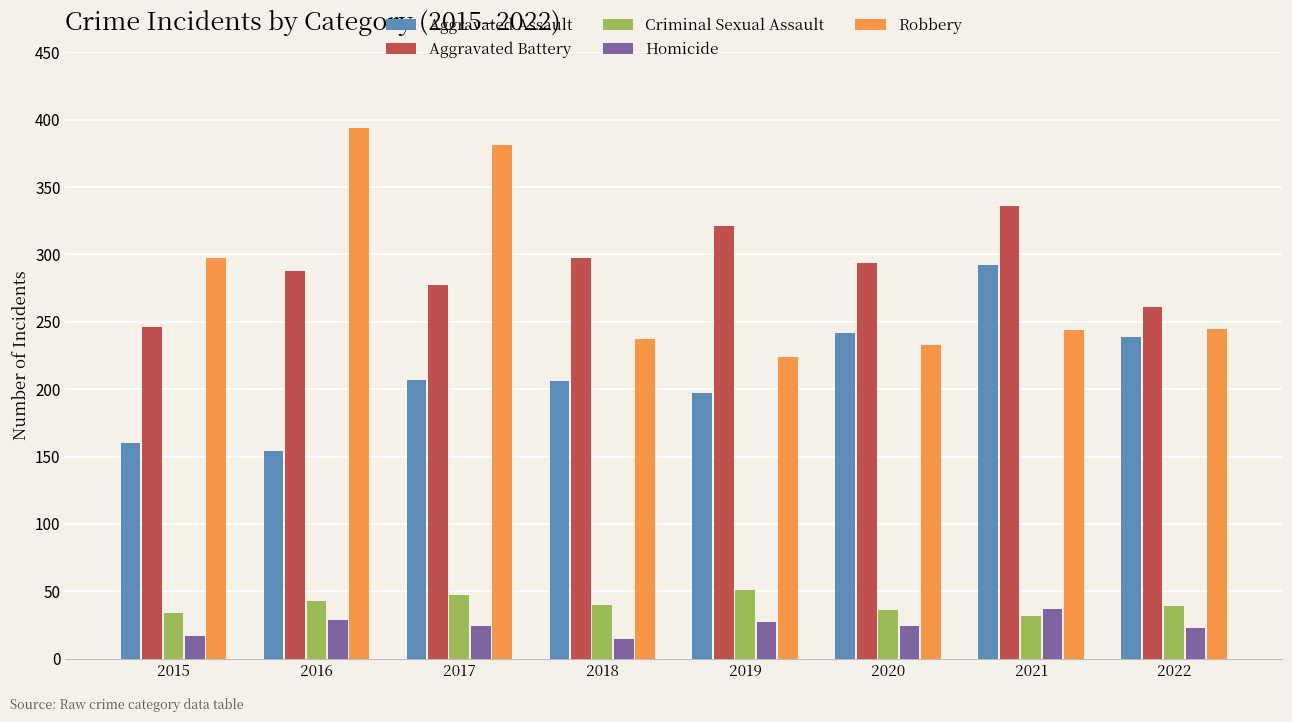

Read the Aggravated Assault value at 2015, to the nearest 5.

160